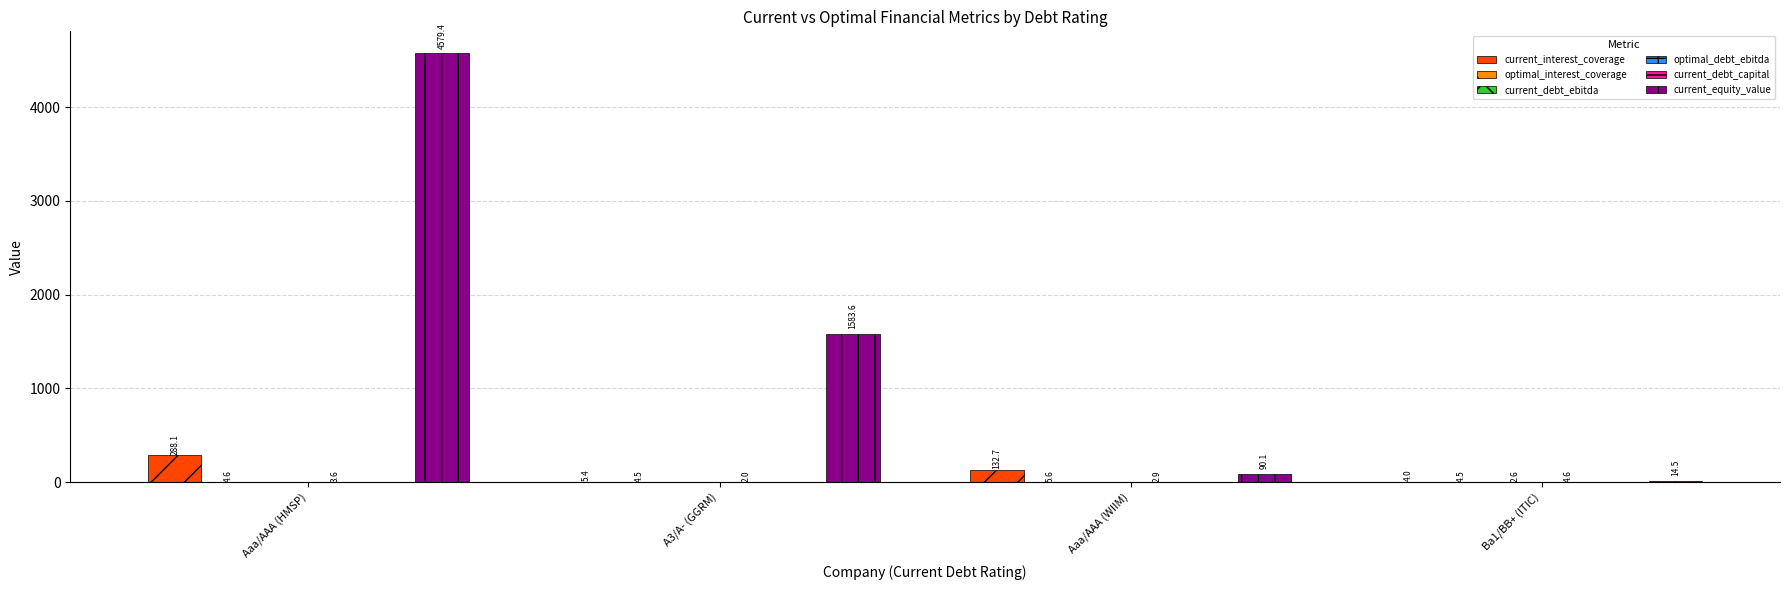

Are the bars horizontal?

No